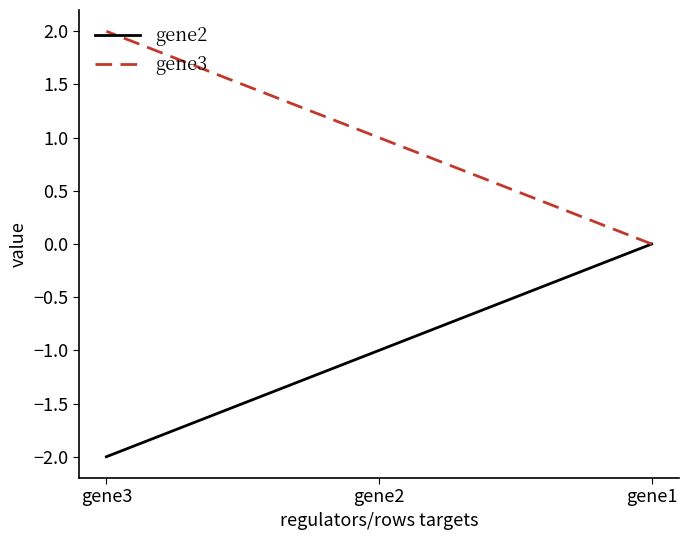

What is the minimum value shown in the chart?

-2